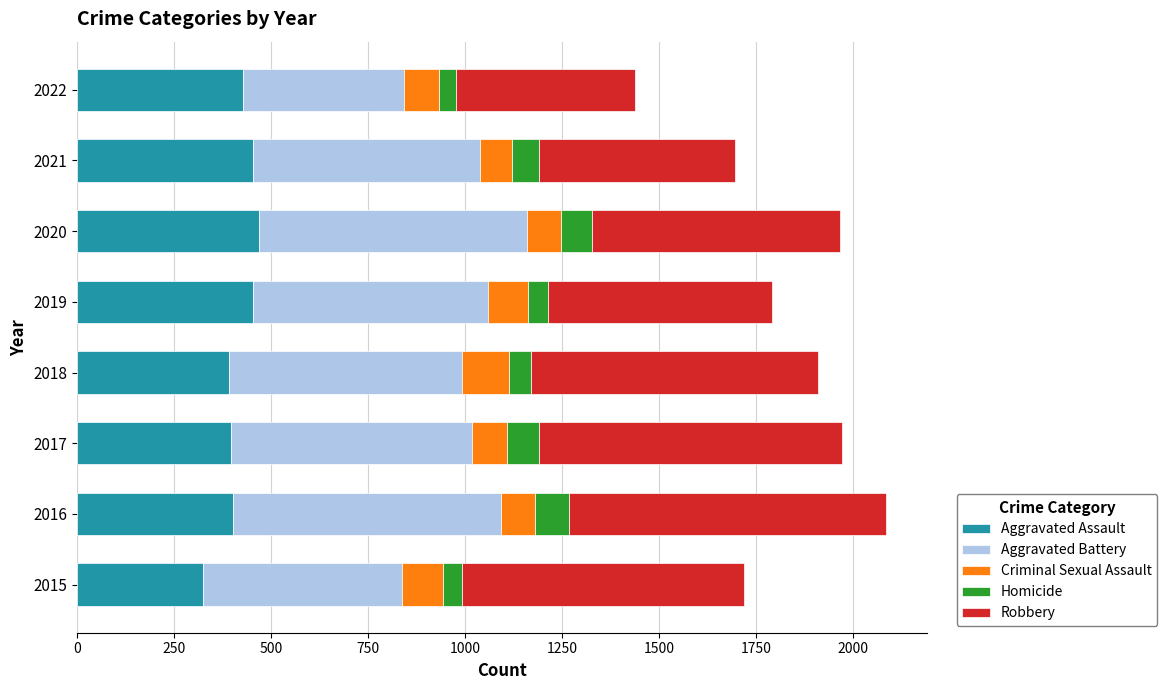

Is it true that Aggravated Assault equals 167 at 2020?

False